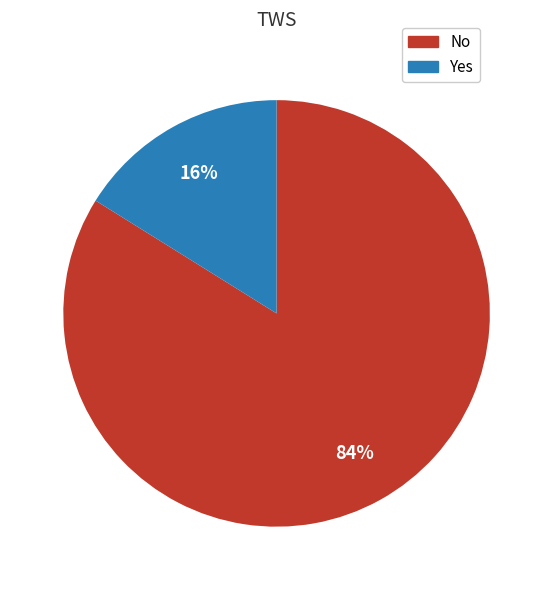

To the nearest percent, what portion does No represent?

84%